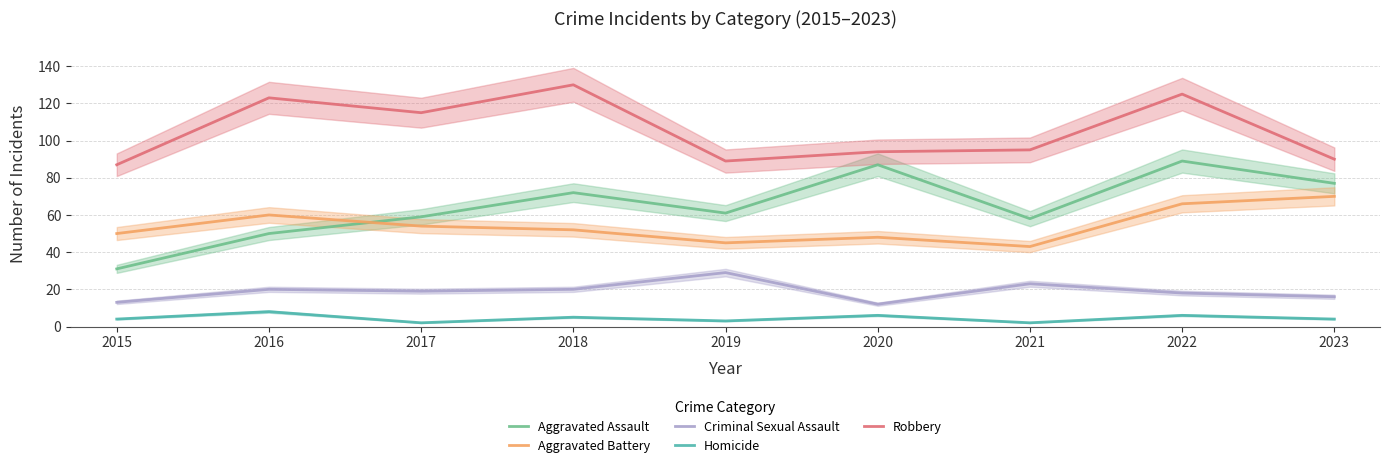

Rank the categories by Robbery value from lowest to highest.

2015, 2019, 2023, 2020, 2021, 2017, 2016, 2022, 2018